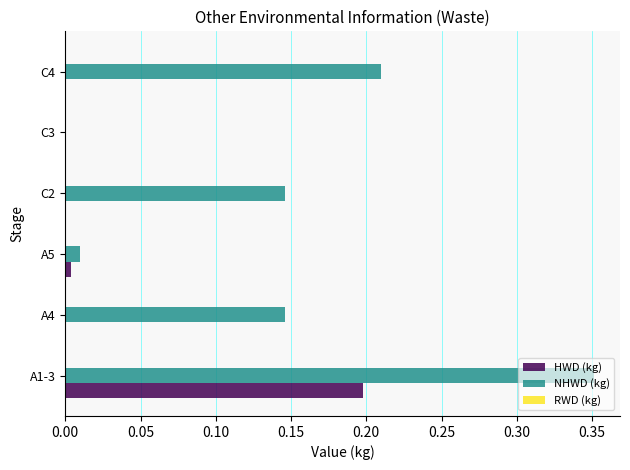

Between A5 and C2, which series saw the biggest shift?

NHWD (kg)